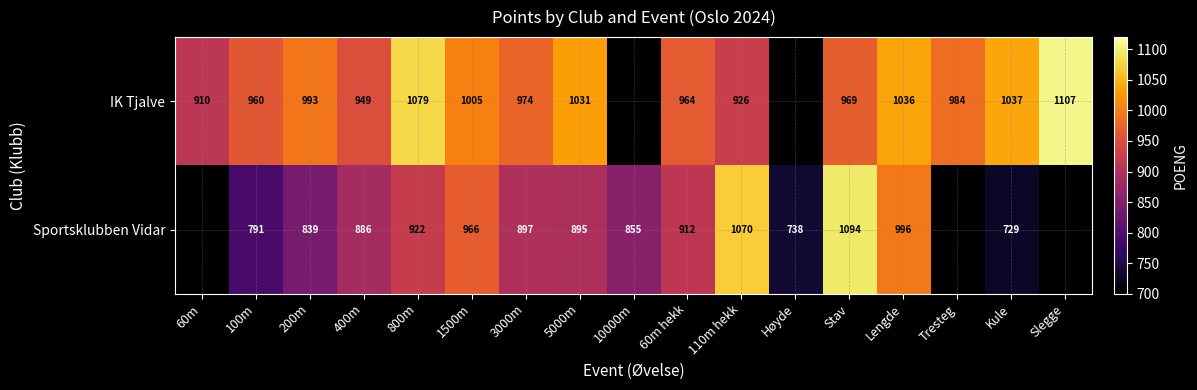

The IK Tjalve series shows 509 at Stav. True or false?

False